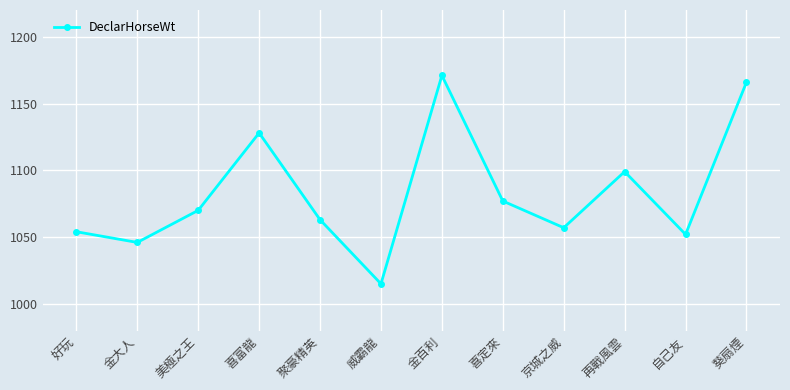

What is the value of the 11th point from the left?

1052